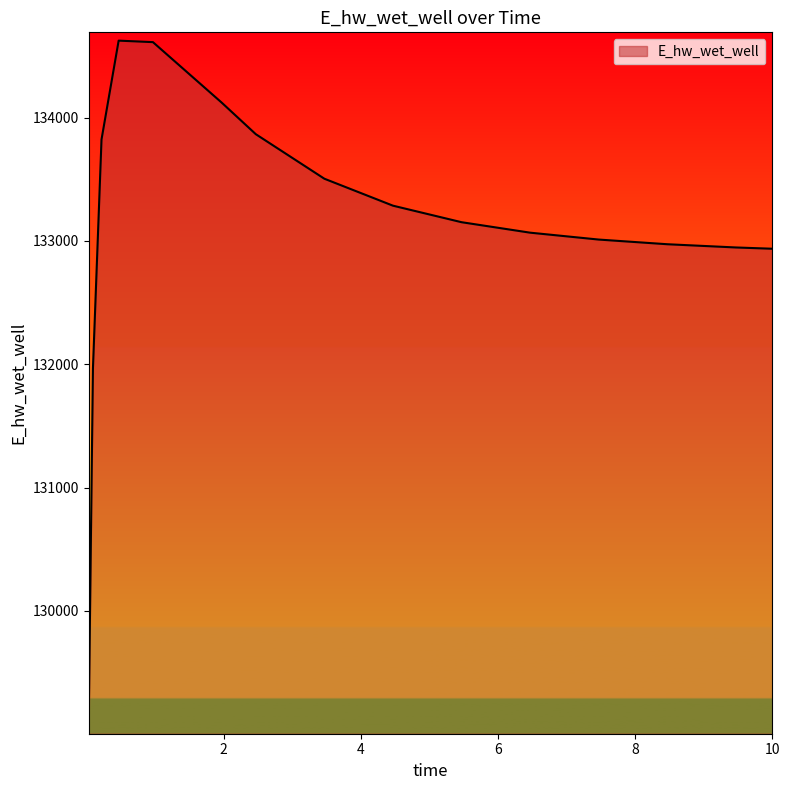

What is the maximum value shown in the chart?

134623.7